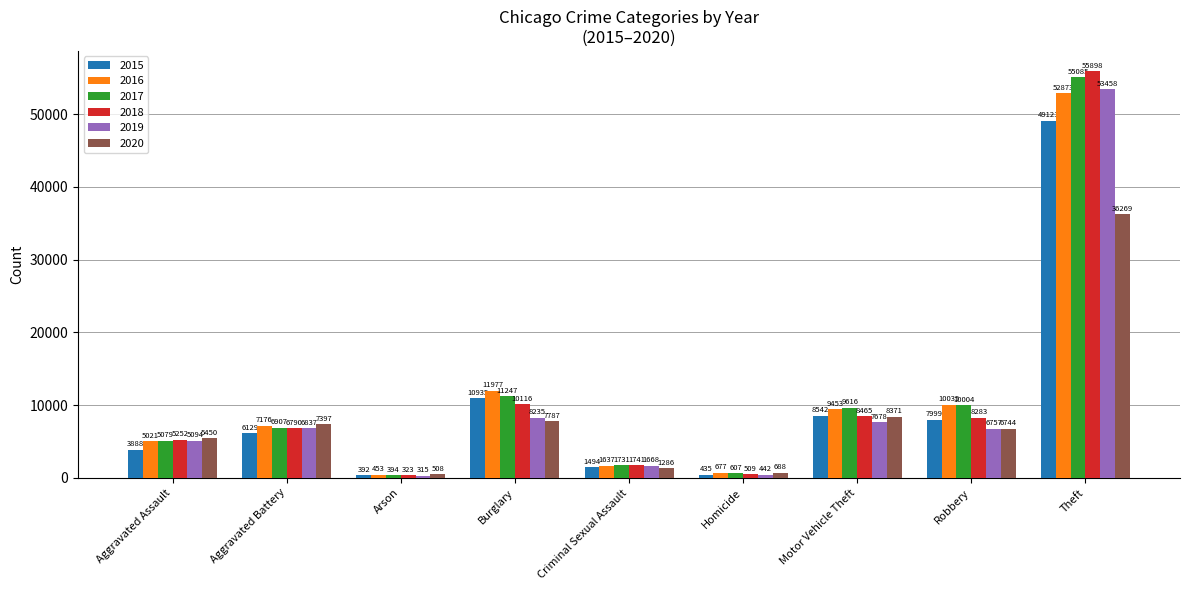

What is the approximate value of 2018 at Burglary?

10116